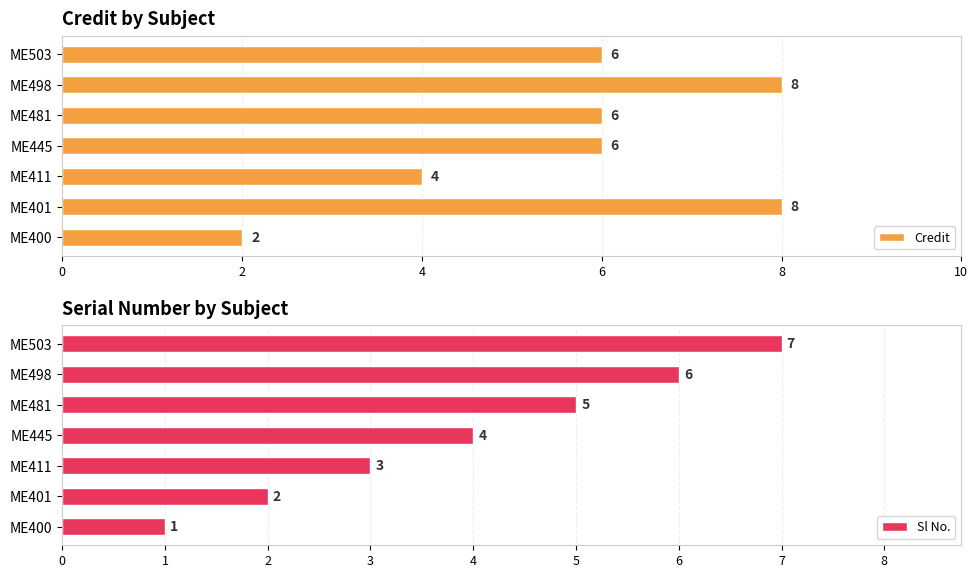

The Credit series shows 8 at ME498. True or false?

True